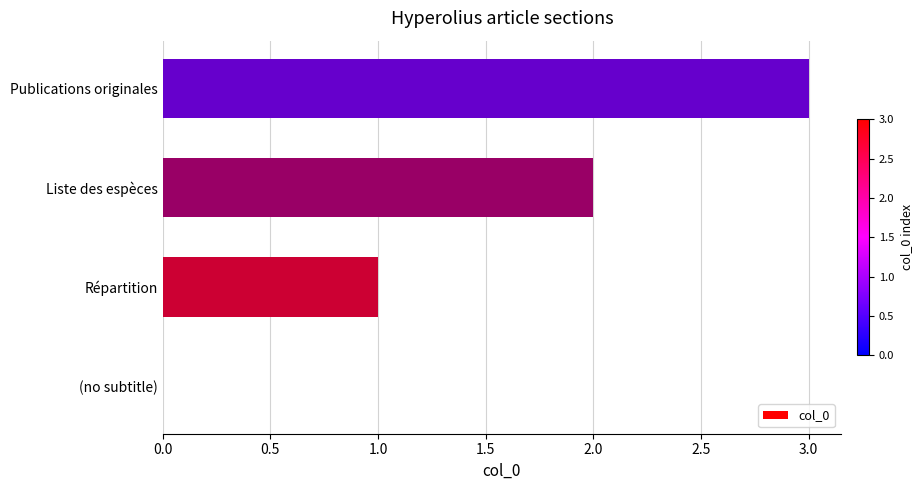

What is the greatest value displayed?

3